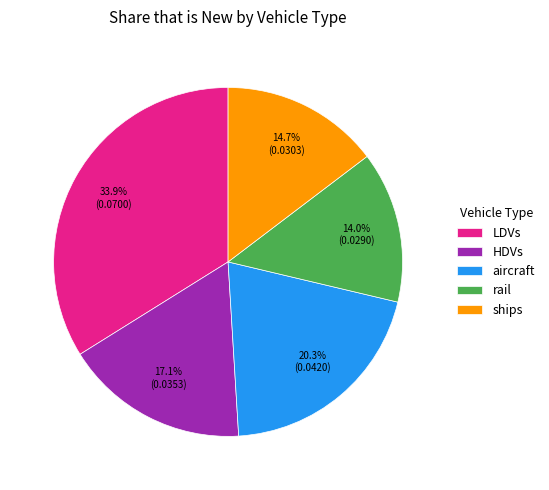

What is the total percentage of LDVs and HDVs?

51.0%